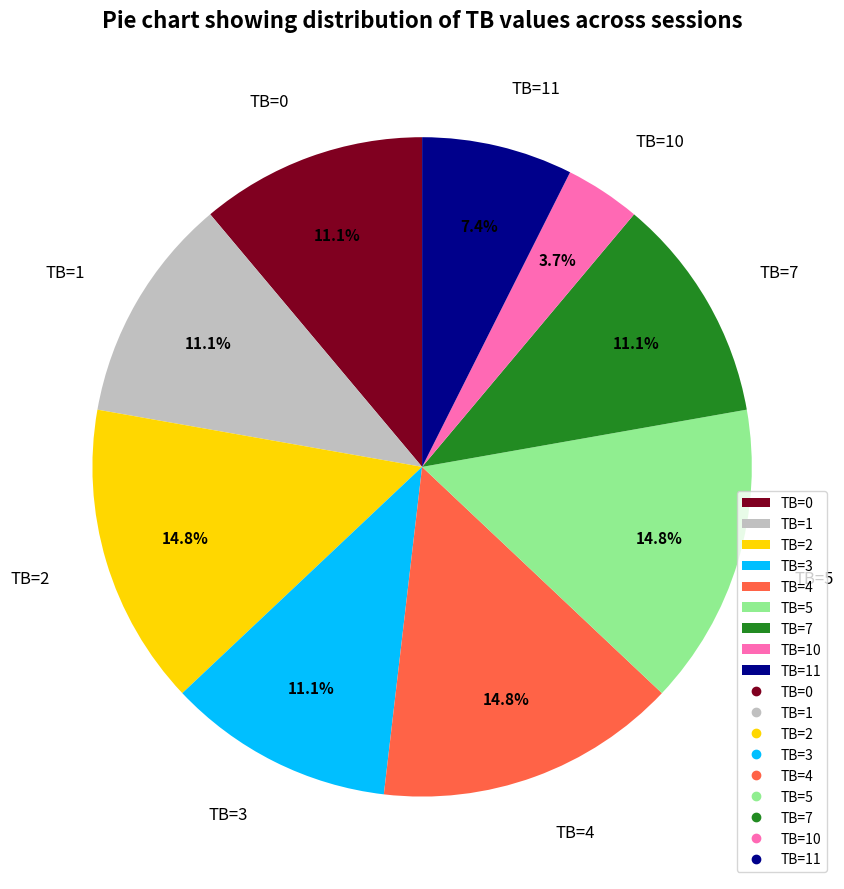

Count the number of slices in the pie.

9